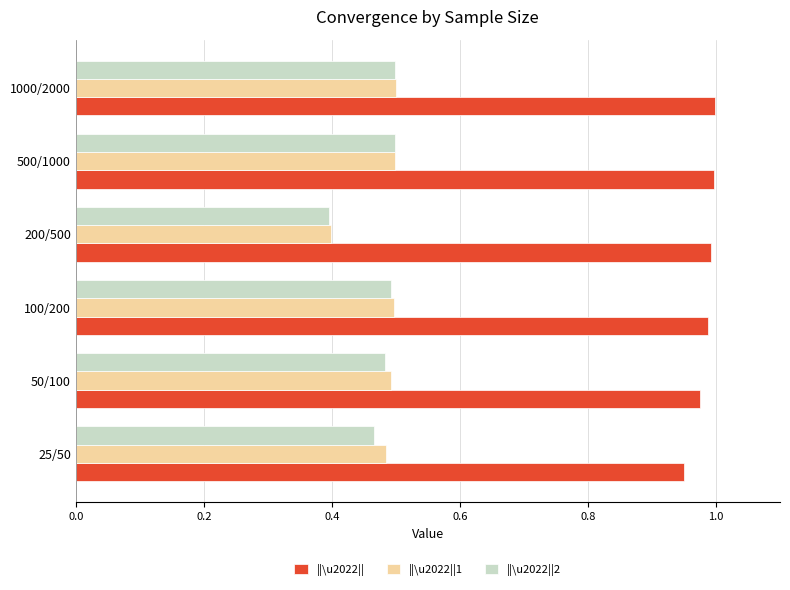

Is the value of ||\u2022||1 at 500/1000 greater than the value of ||\u2022|| at 500/1000?

No